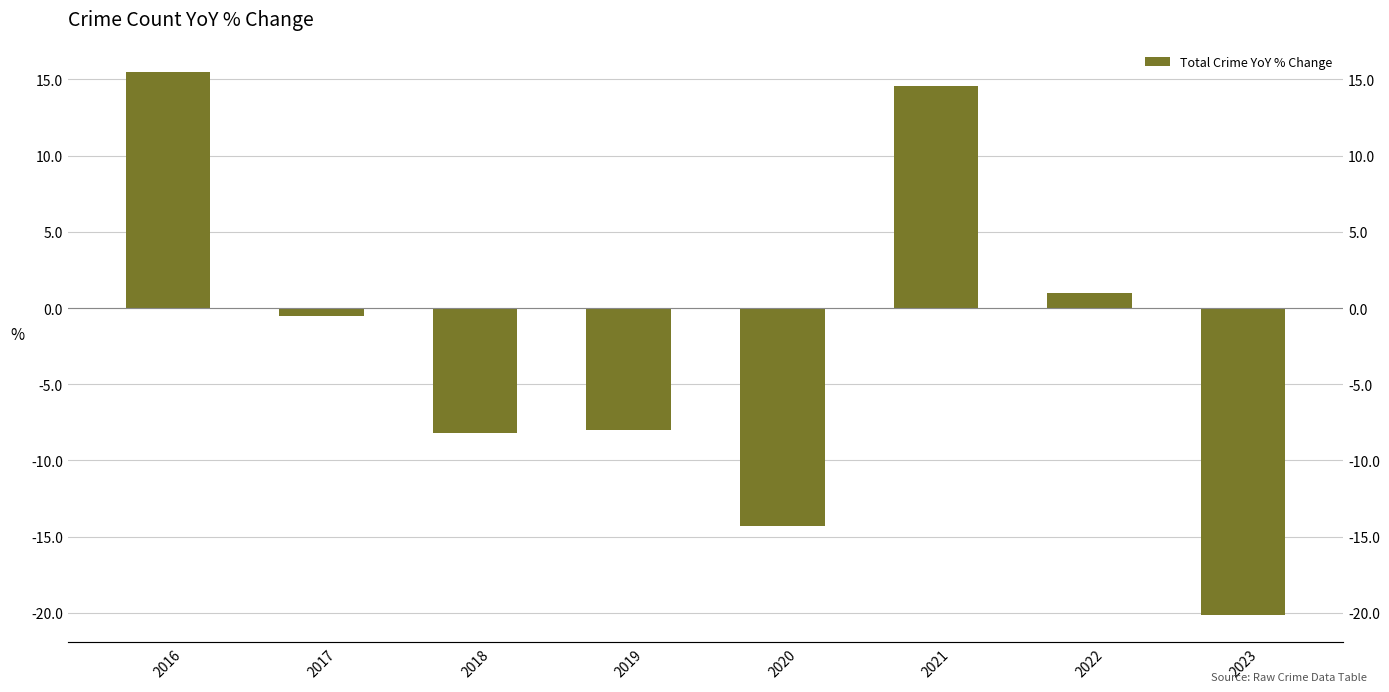

Which category has the highest value across all series?

2016